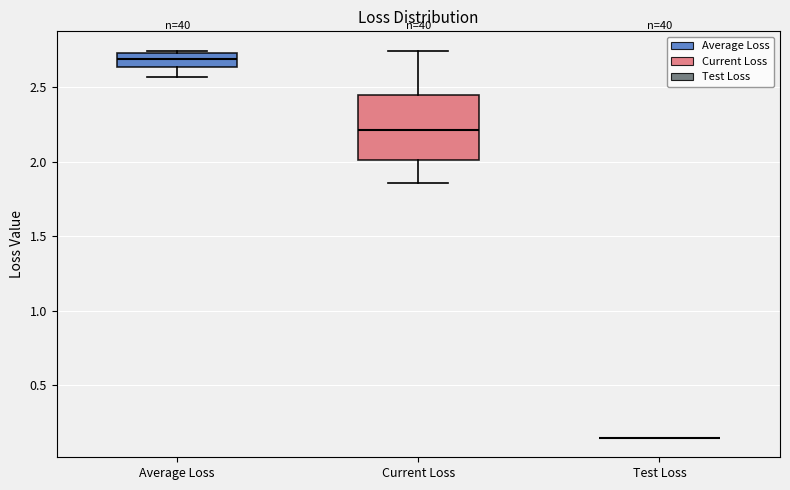

Reading left to right, read every box against the y-axis: the position of its median line, the range the box covers, and the ends of its whiskers. The values are not printed on the chart, so give them approximately, as read against the axis.

Average Loss: median 2.70, box 2.65 to 2.75, whiskers 2.55 to 2.75 (just above the box's upper edge)
Current Loss: median 2.20, box 2.00 to 2.45, whiskers 1.85 to 2.75
Test Loss: box collapsed to a line at 0.15, whiskers 0.15 to 0.15